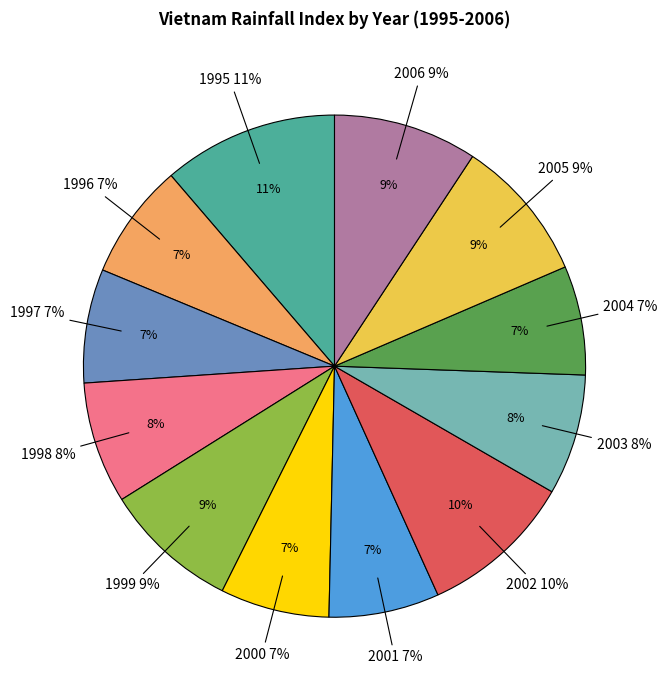

How many segments does this pie chart have?

12